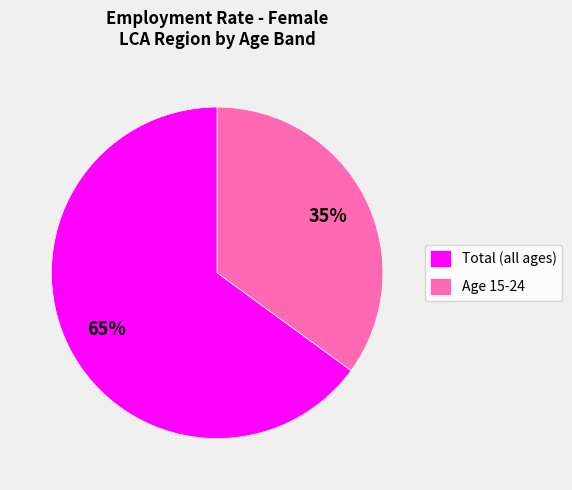

What is the smallest slice in the pie chart?

Age 15-24